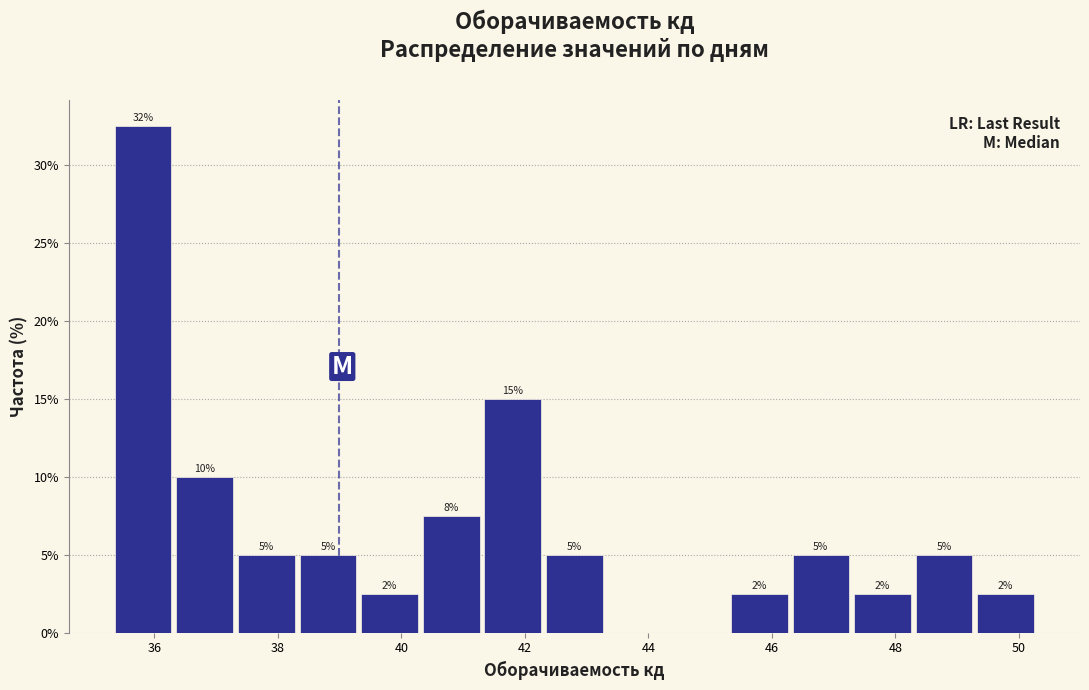

Over which range of the x-axis is the bar tallest?

35.4 to 36.4